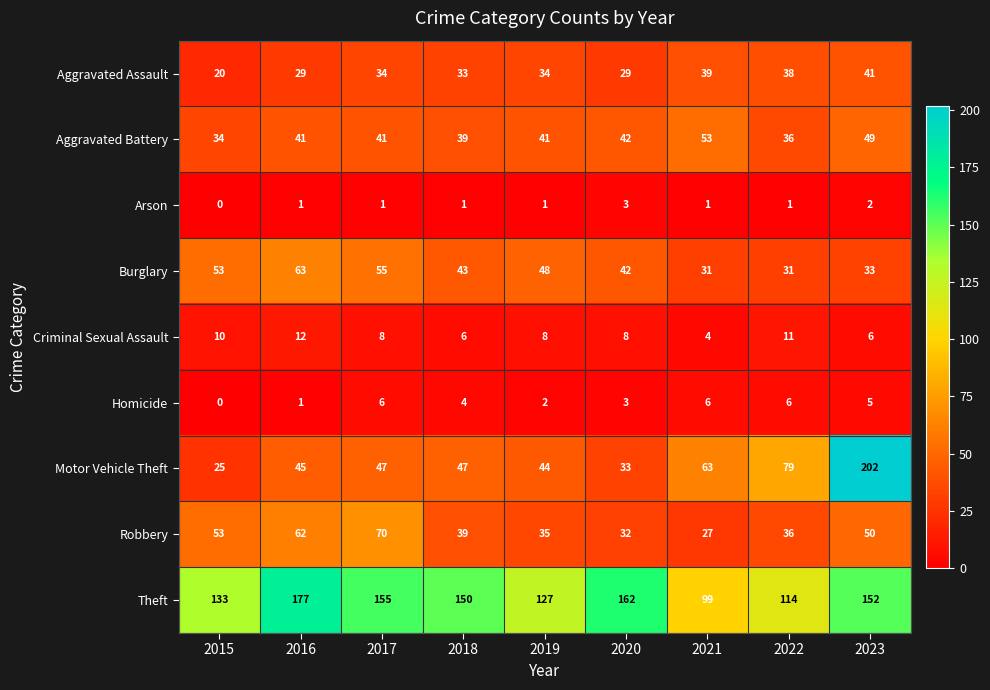

What is the greatest value displayed?

202